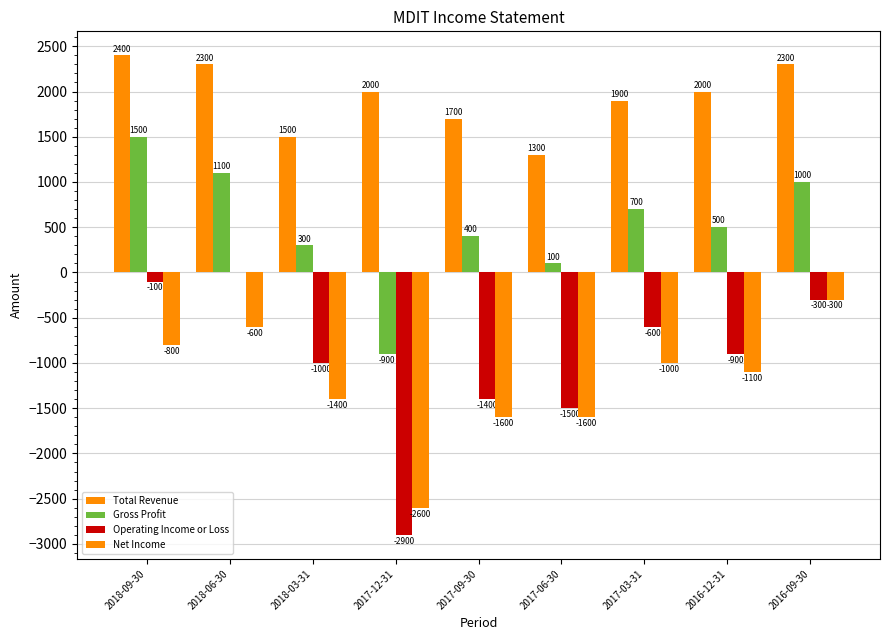

How many series are shown in this chart?

4